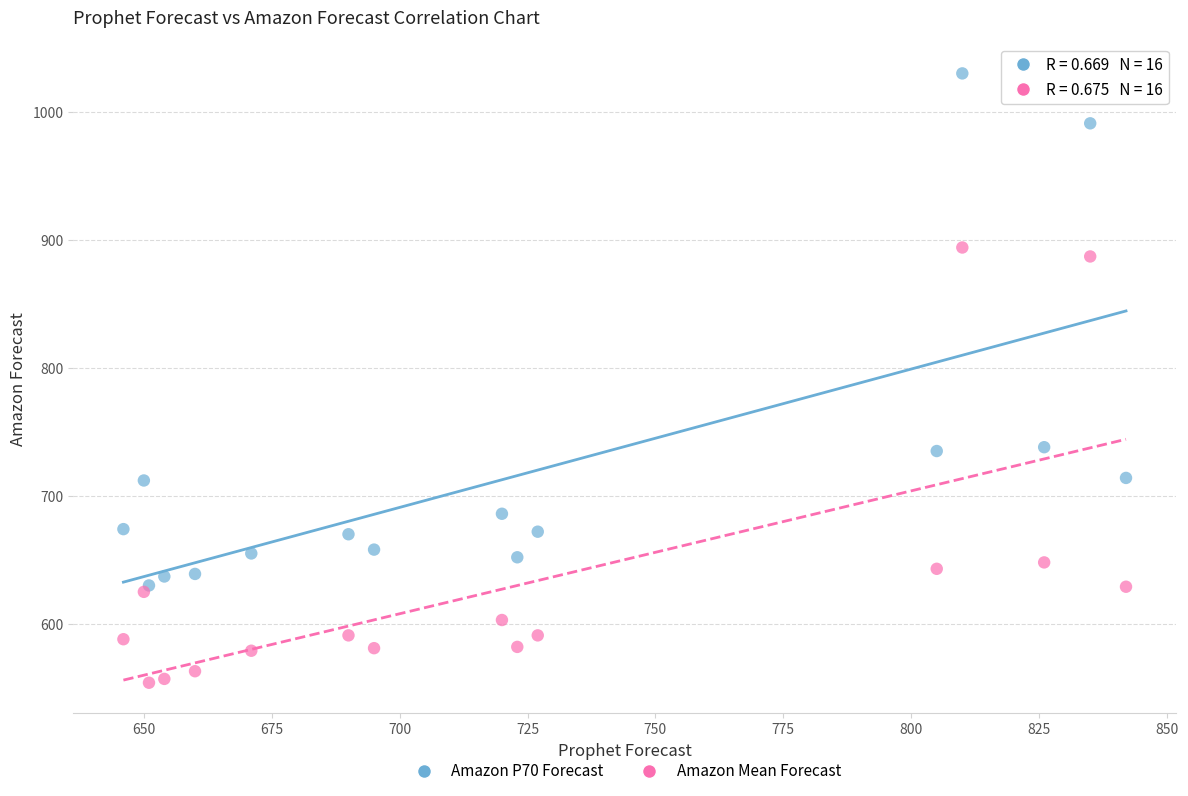

What are all the series names shown in the legend?

Amazon P70 Forecast, Amazon Mean Forecast